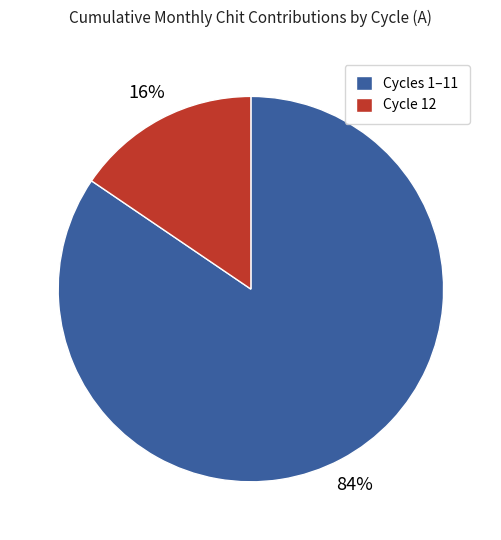

Rank the categories by value from lowest to highest.

Cycle 12, Cycles 1–11